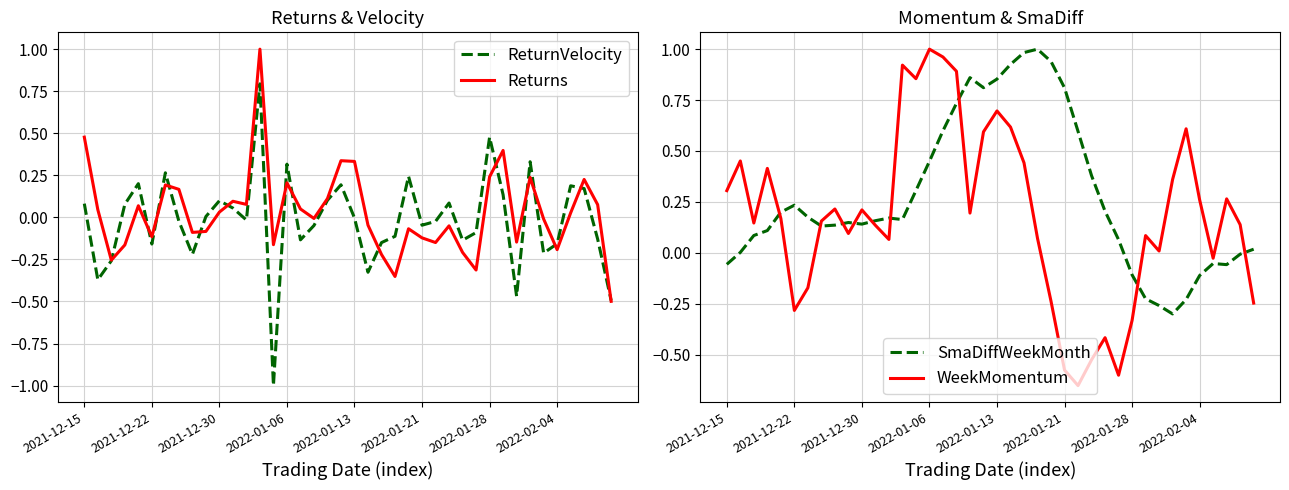

What is the sum of all WeekMomentum values?

7.3